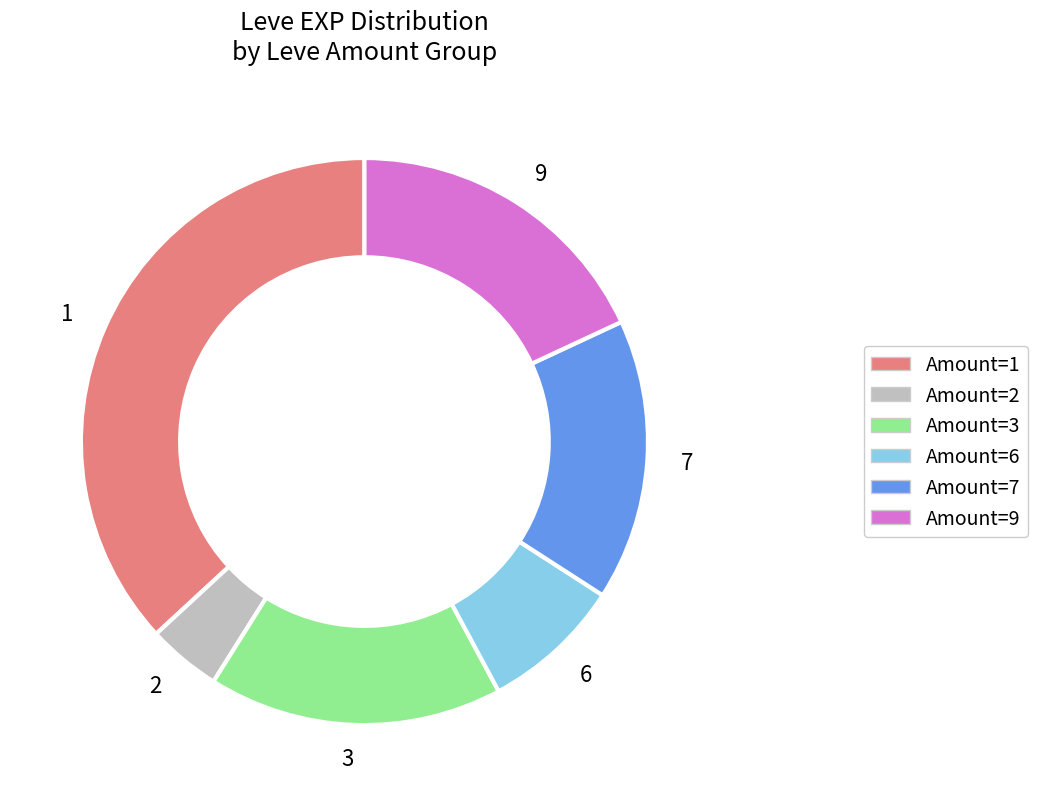

Does any single category account for the majority?

No